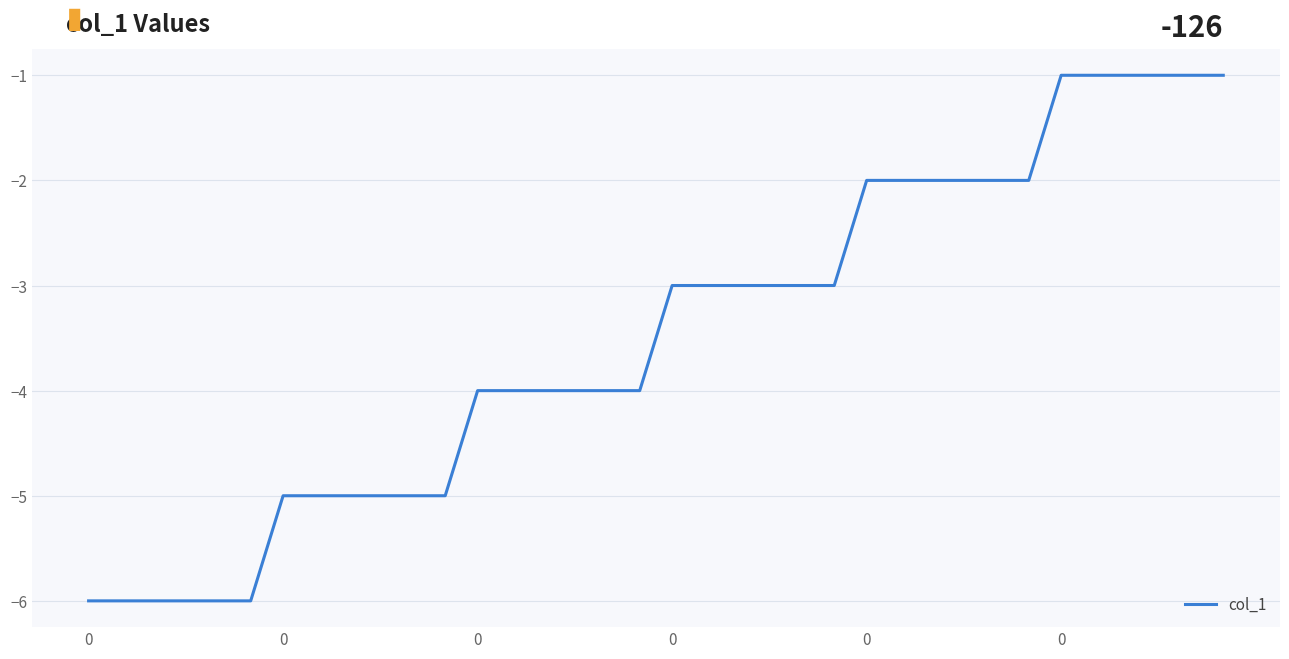

What is the smallest value displayed?

-6